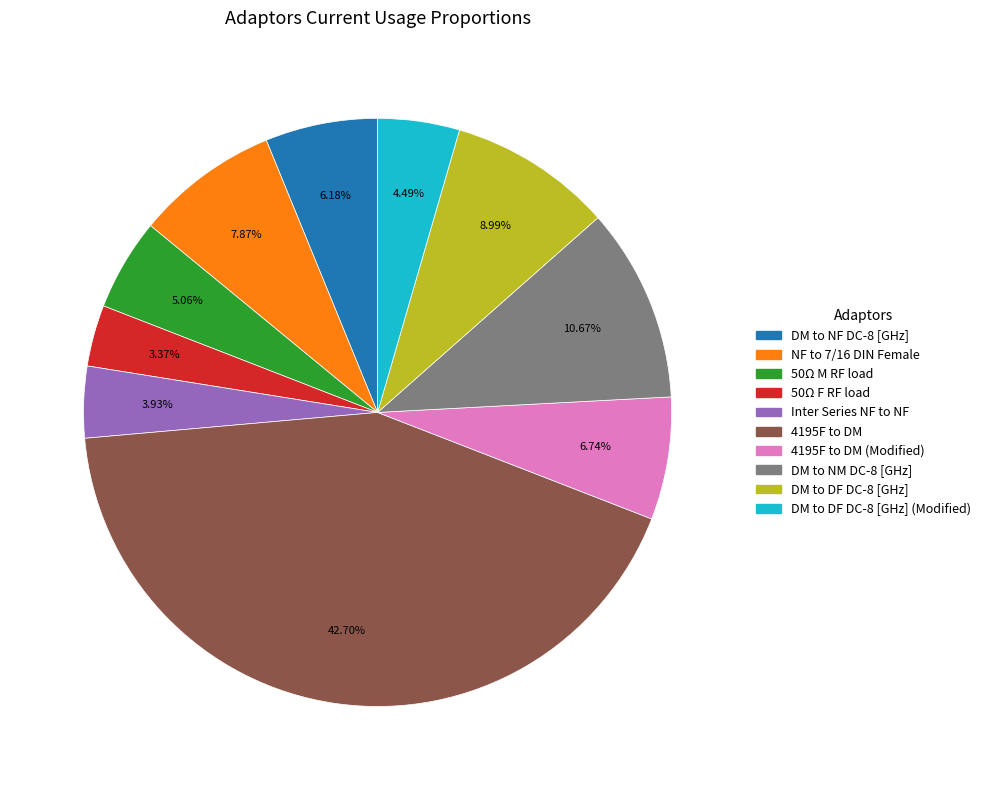

Is there any slice that represents more than half of the pie?

No